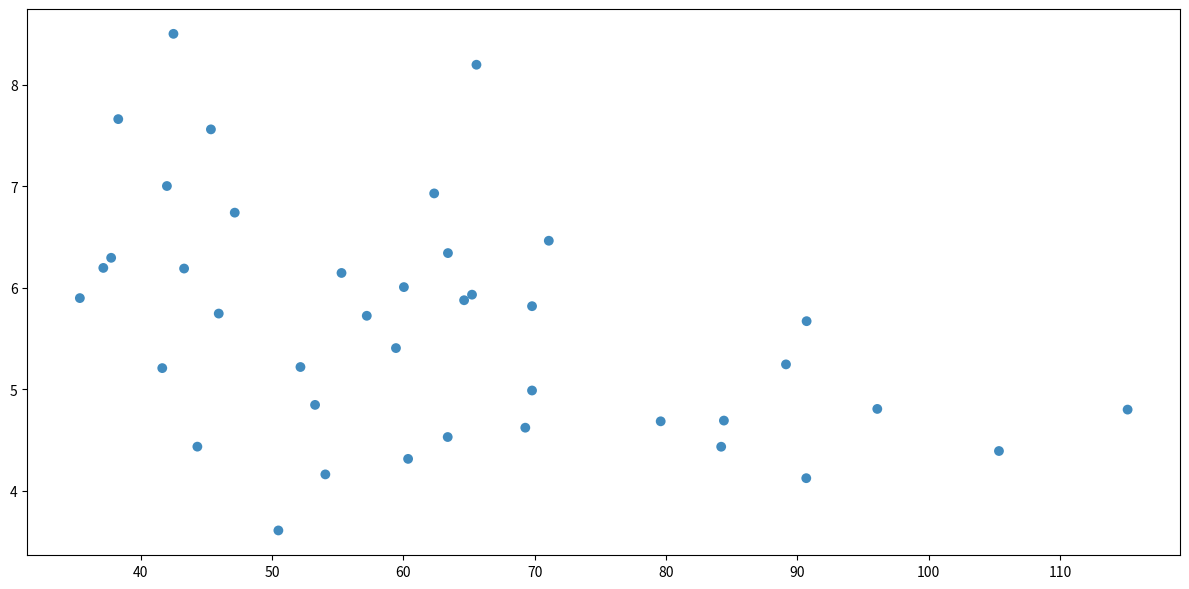

What is the range of Y values (max minus min)?

4.9